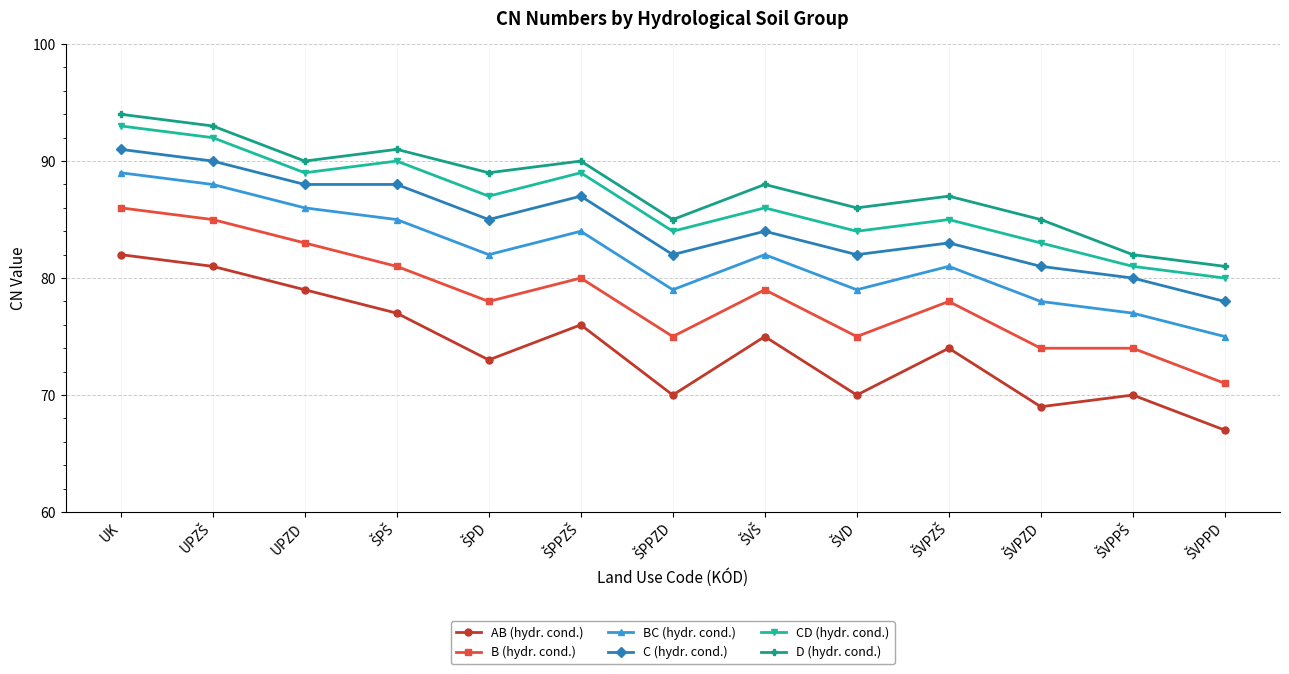

At which category is the sum across all series the highest?

UK